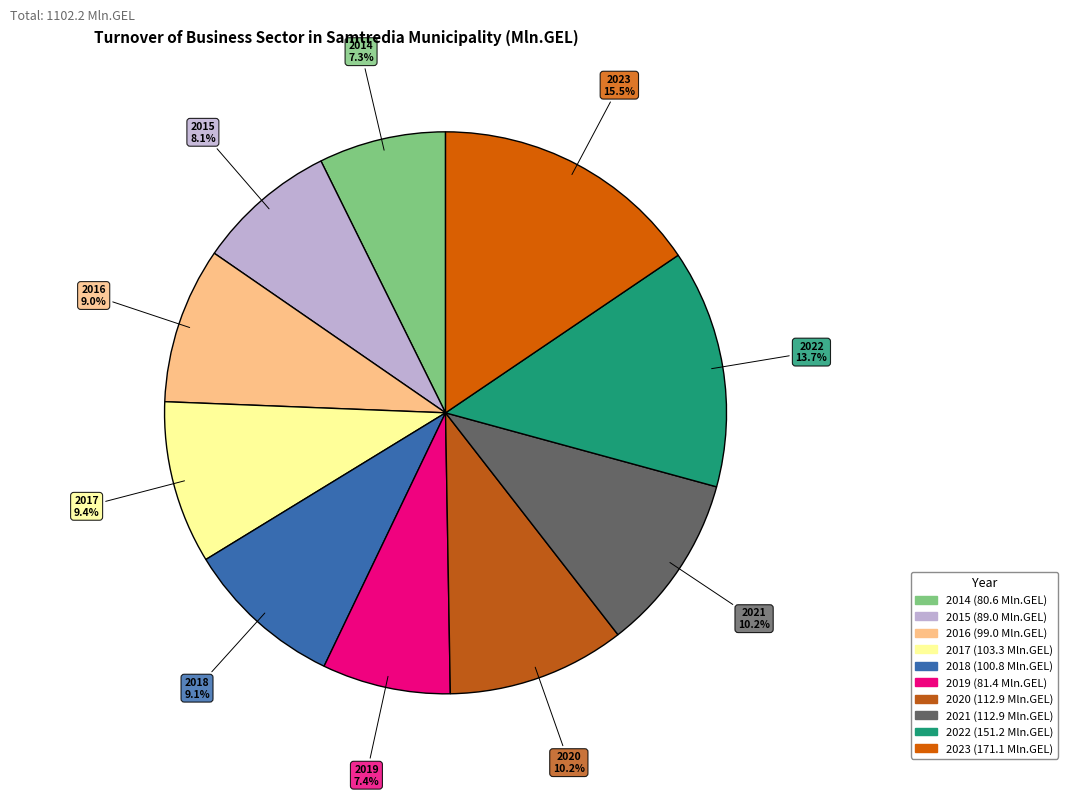

Approximately how many times larger is the value at 2021 compared to 2023?

0.7